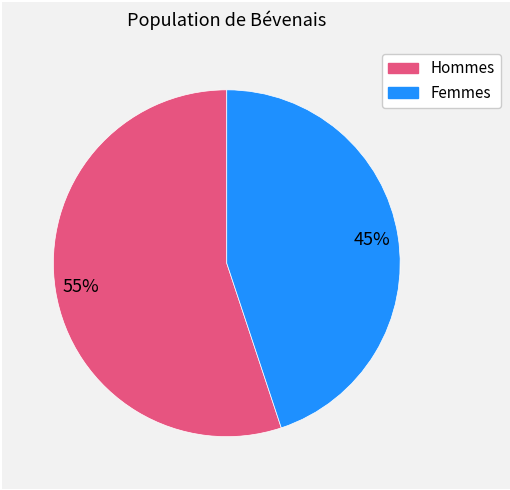

Is there a majority slice in this chart?

Yes